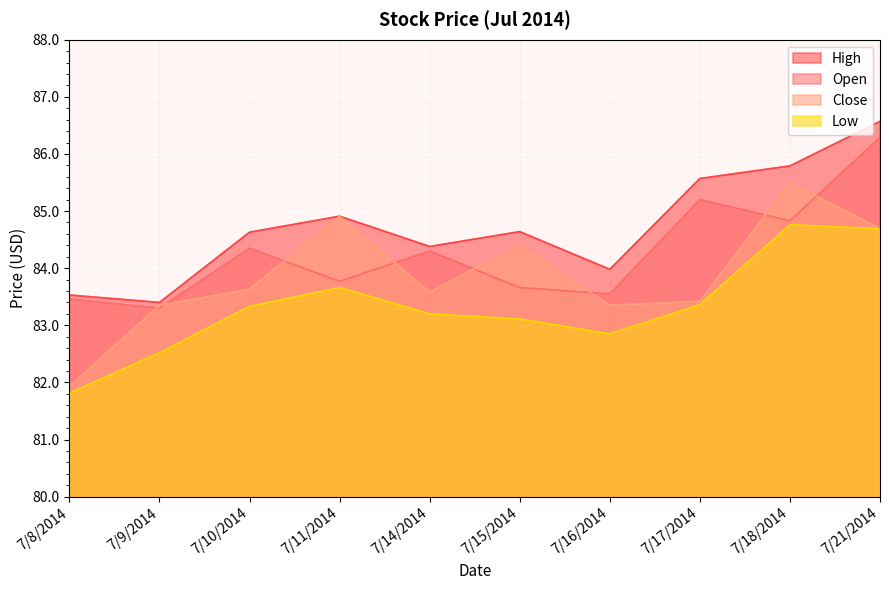

In High, how many points are lower than both neighbors (excluding endpoints)?

3